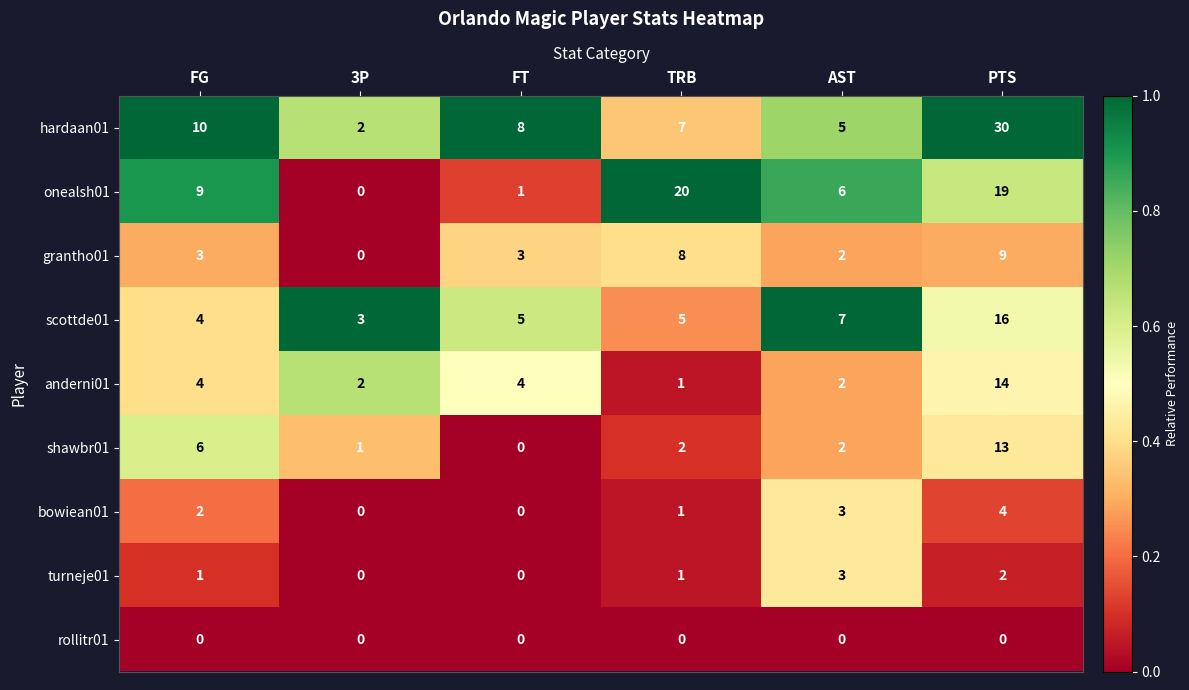

How many categories are shown in the chart?

6